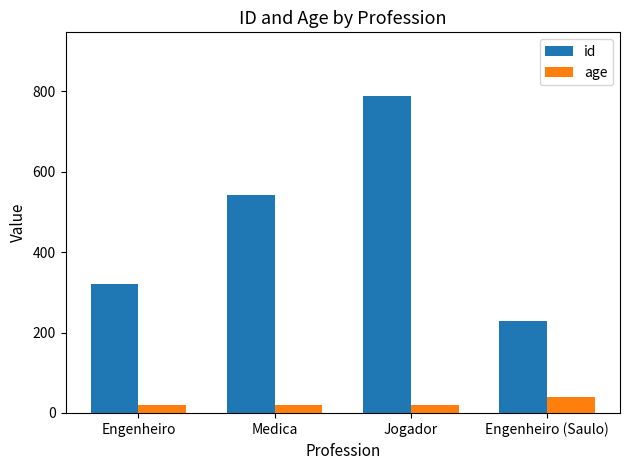

What is the total value across all series at Jogador?

809